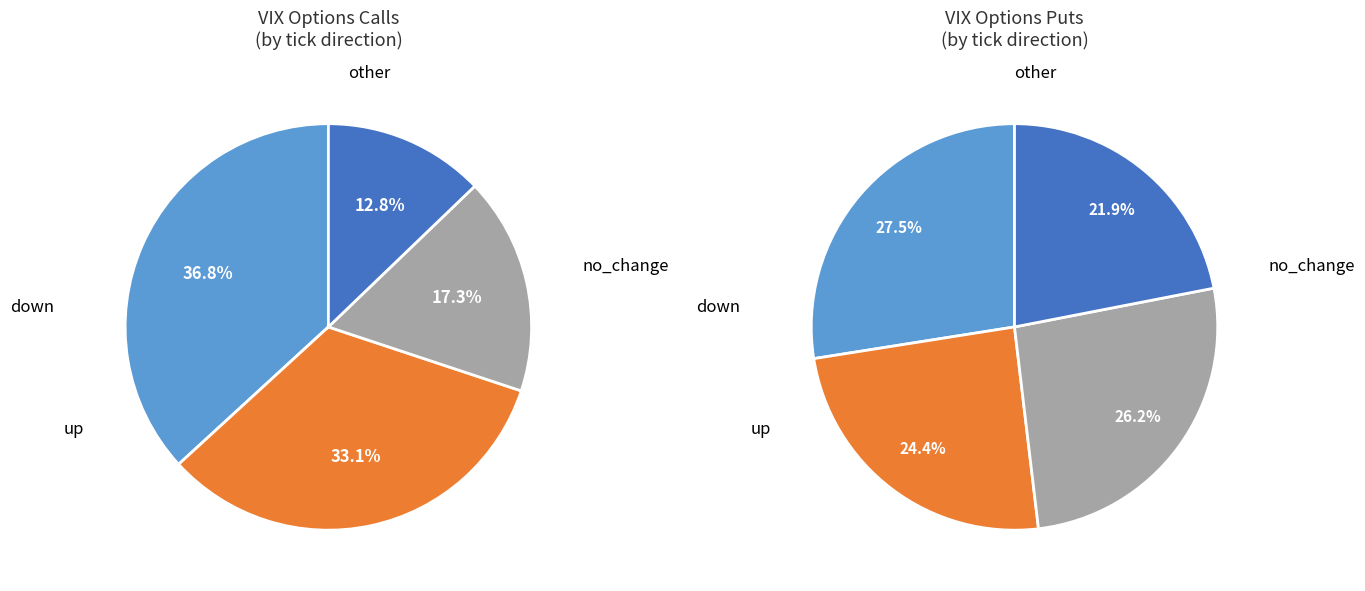

Is there any slice that represents more than half of the pie?

No